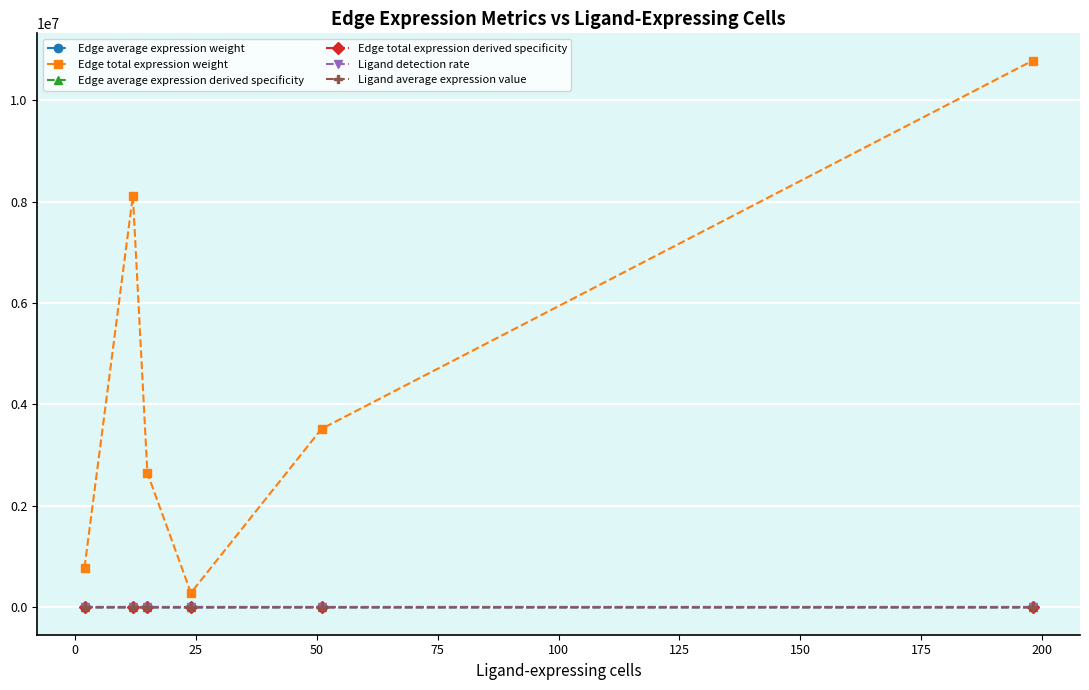

True or false: Edge average expression weight and Edge total expression derived specificity intersect in this chart.

False